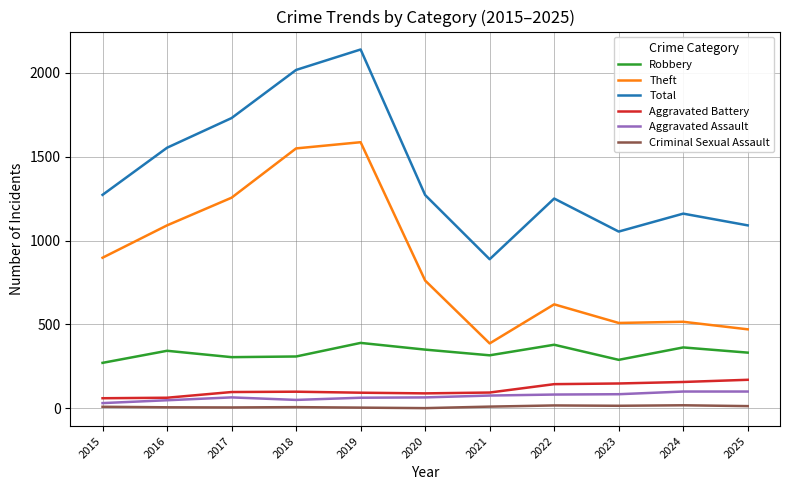

Count the number of categories in the chart.

11